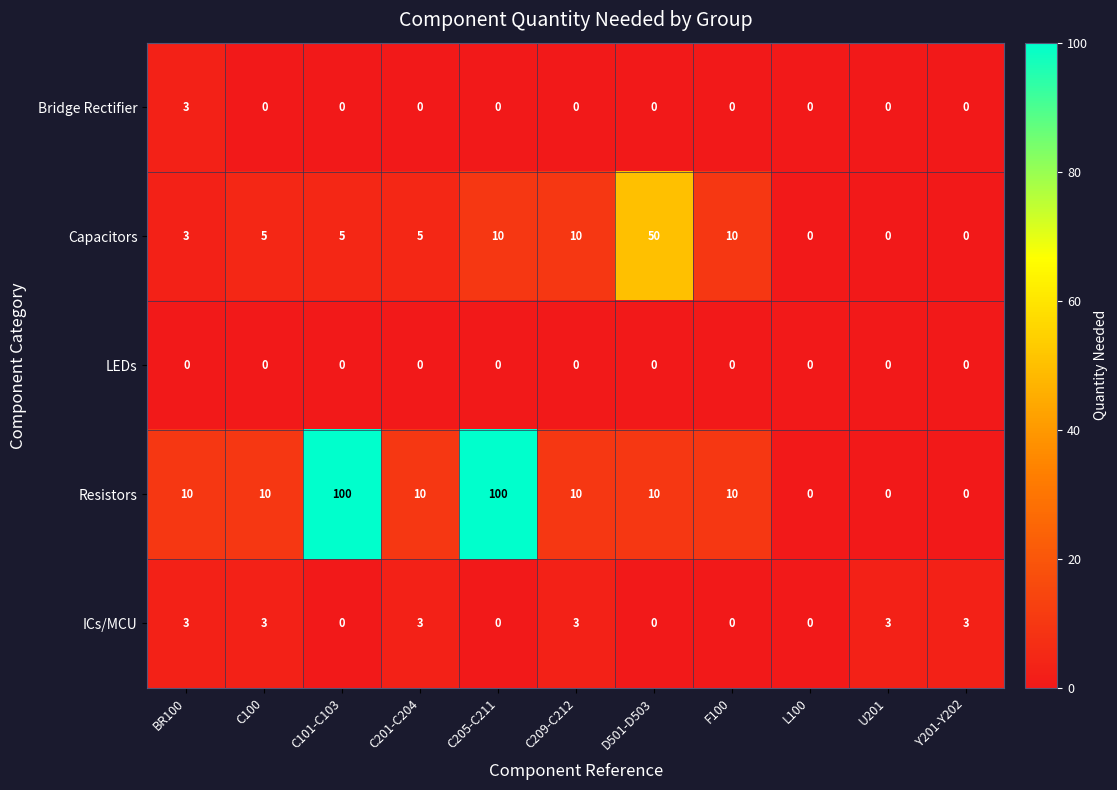

What is the difference between the maximum and minimum values in the Resistors series?

100